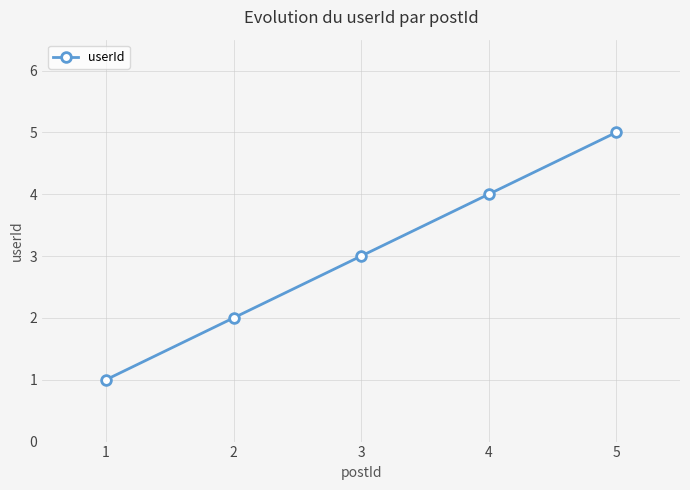

True or false: the data shows 4 at 3.

False